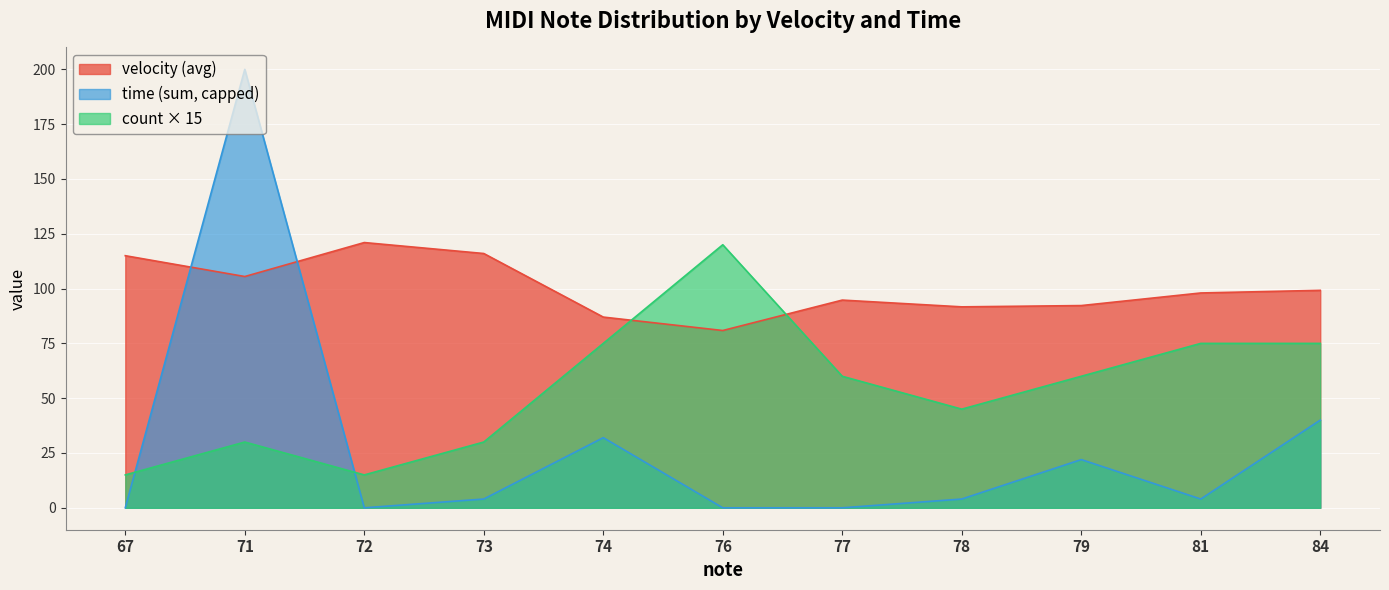

True or false: velocity has more than 1 points higher than both neighbors.

True